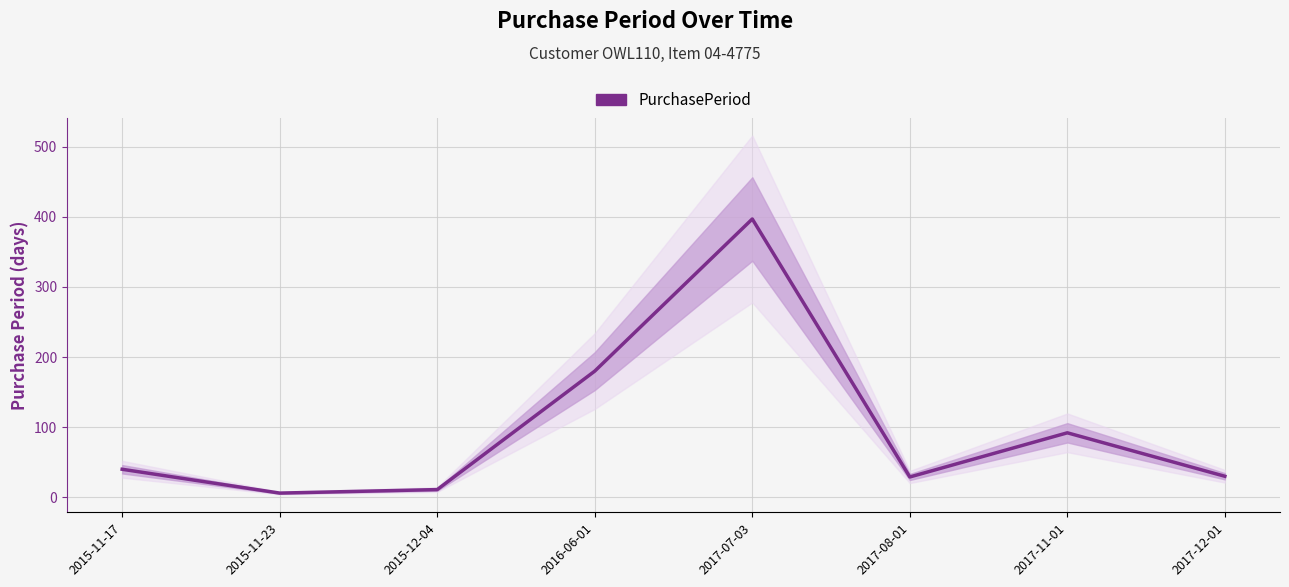

Where does the data first go above 40?

2016-06-01